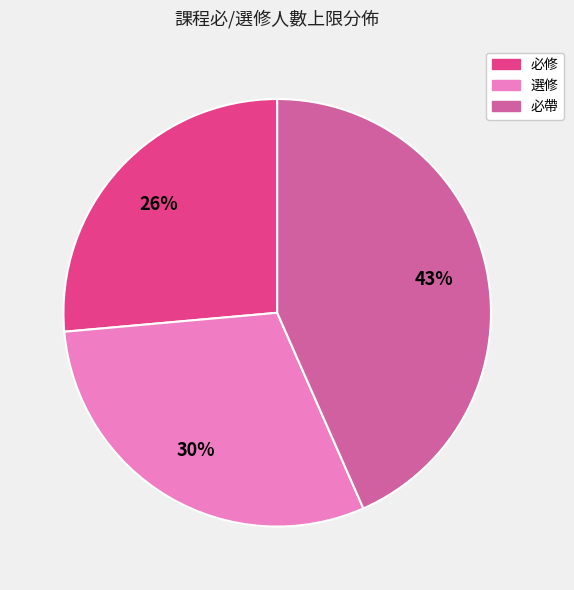

Is there a majority slice in this chart?

No